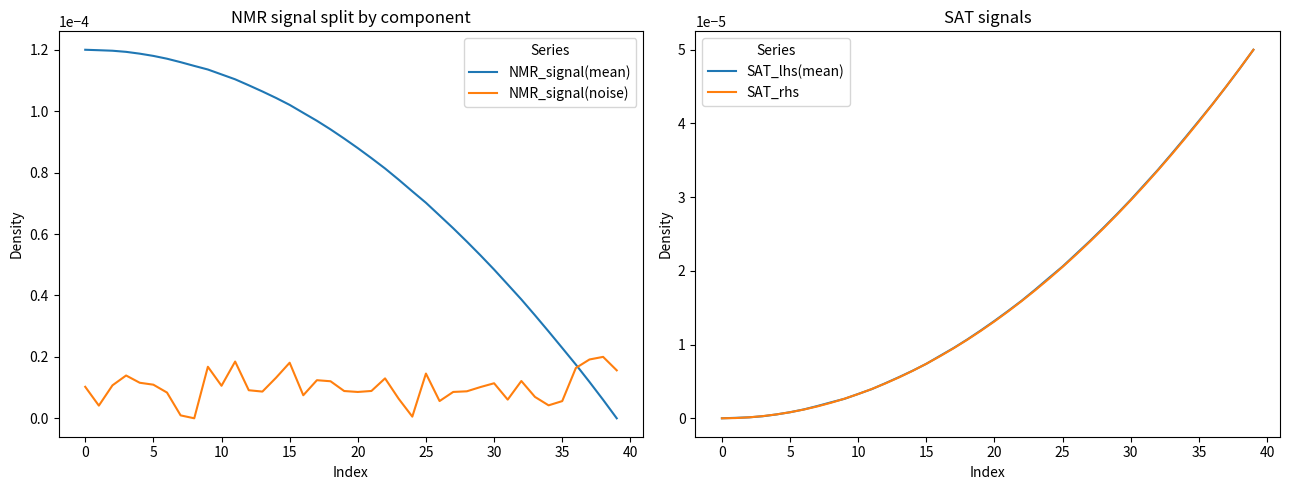

How many values in SAT_lhs(mean) are above zero?

39